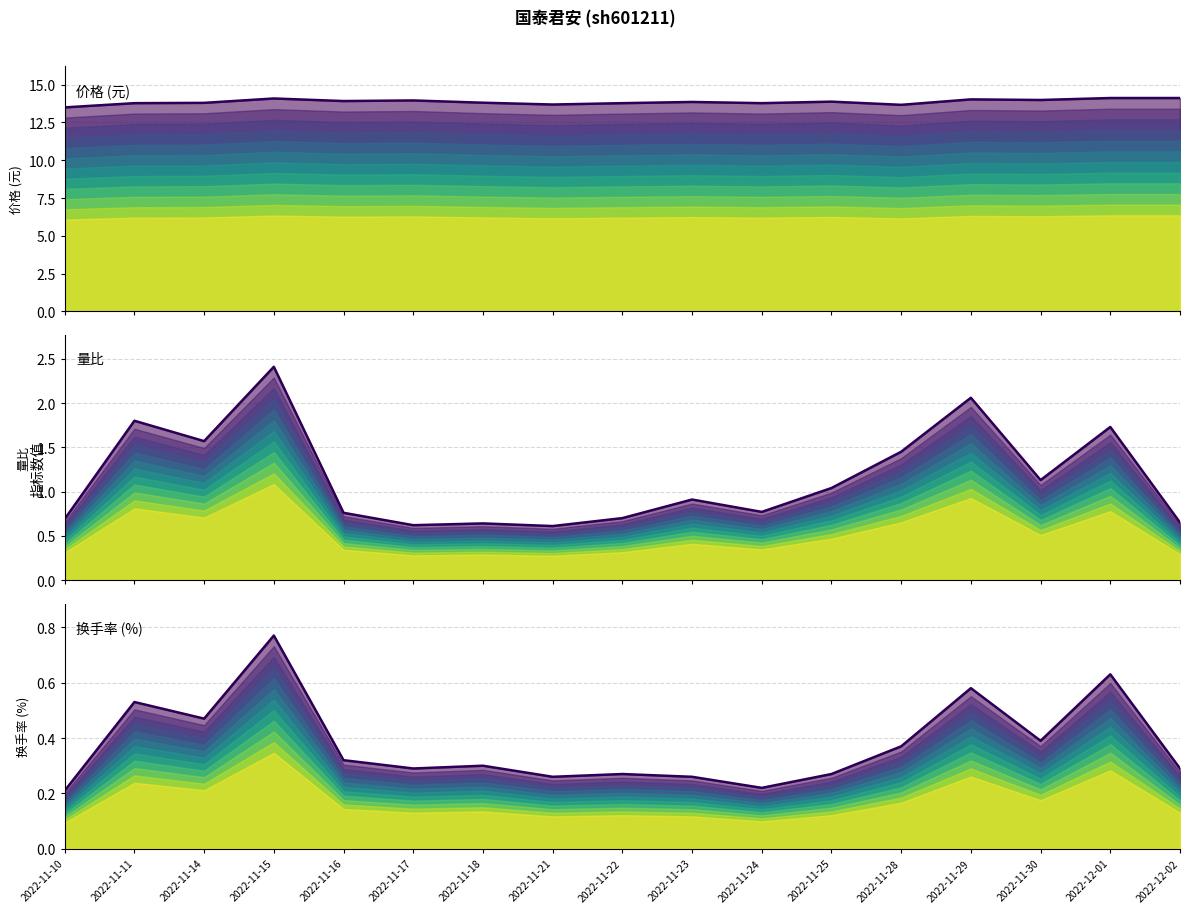

Which series changed the most between 2022-11-14 and 2022-11-29?

量比